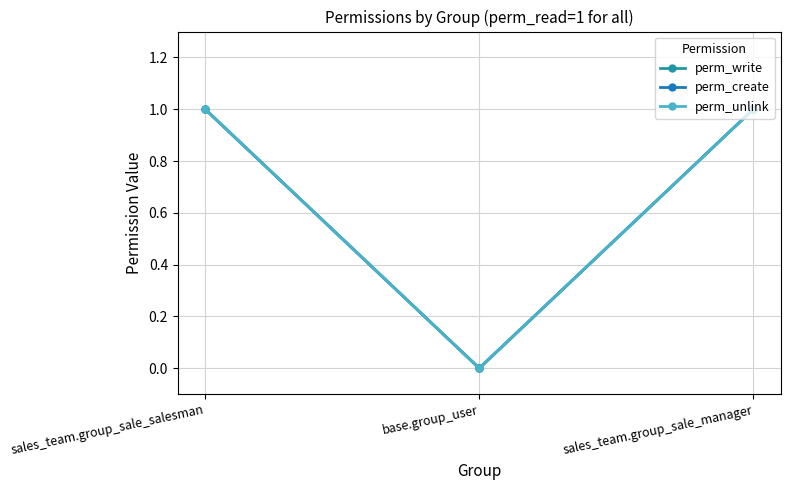

What is the approximate value of perm_create at sales_team.group_sale_manager?

1